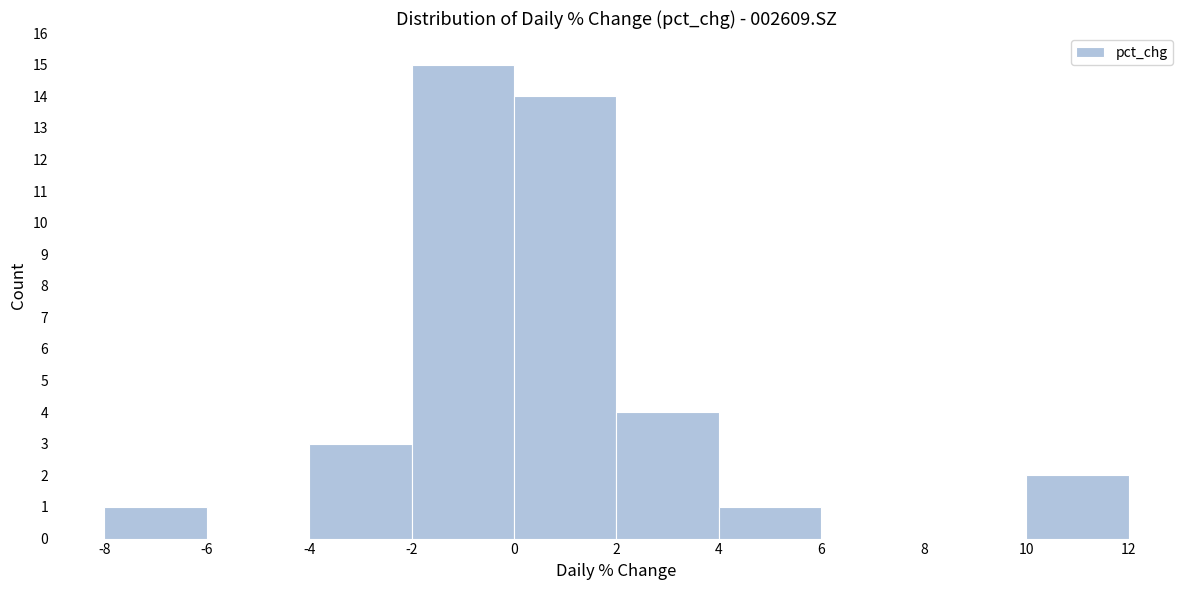

Reading left to right, list every bar in this chart as the range it spans on the x-axis followed by its height. The values are not printed on the chart, so give them approximately, as read against the axis.

-8 to -6: 1
-6 to -4: 0
-4 to -2: 3
-2 to 0: 15
0 to 2: 14
2 to 4: 4
4 to 6: 1
6 to 8: 0
8 to 10: 0
10 to 12: 2